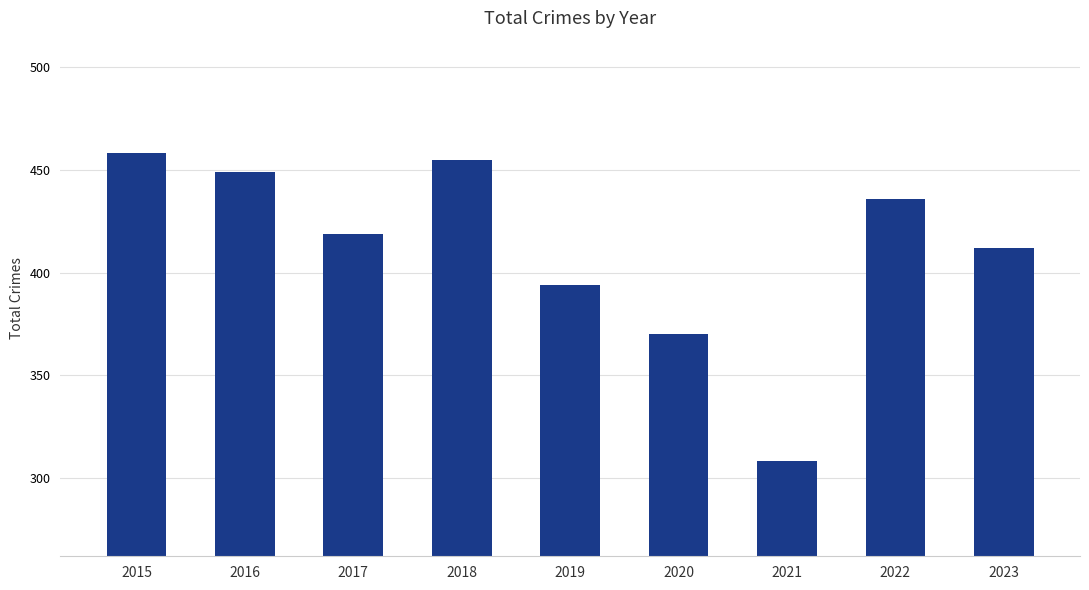

What is the change in value from 2016 to 2018?

+6